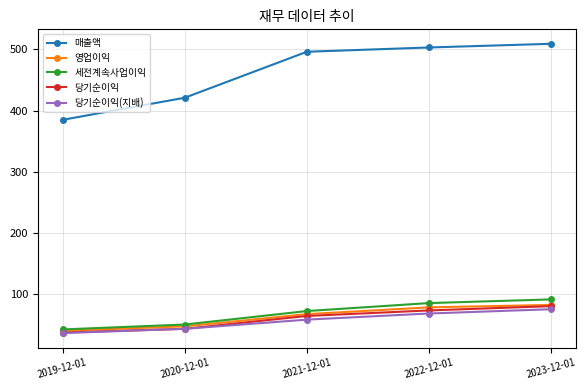

The value of 당기순이익 at 2022-12-01 is 33. True or false?

False